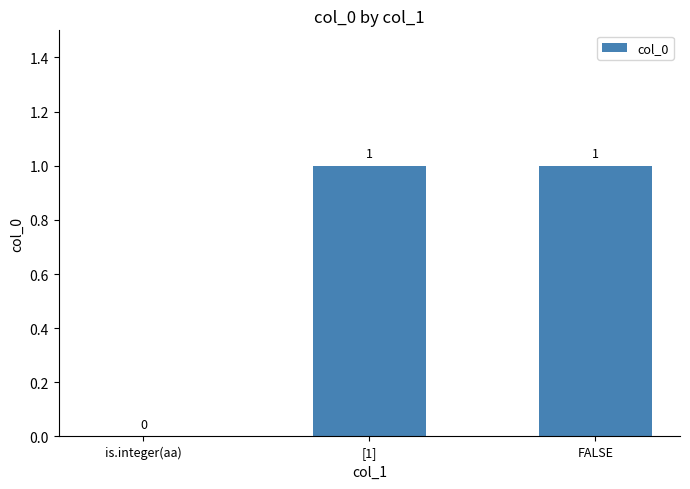

Which has a higher value, FALSE or is.integer(aa)?

FALSE